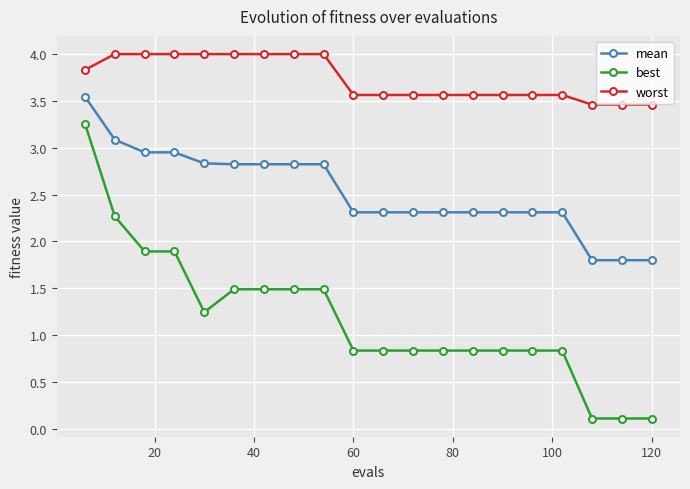

True or false: worst and mean intersect in this chart.

False